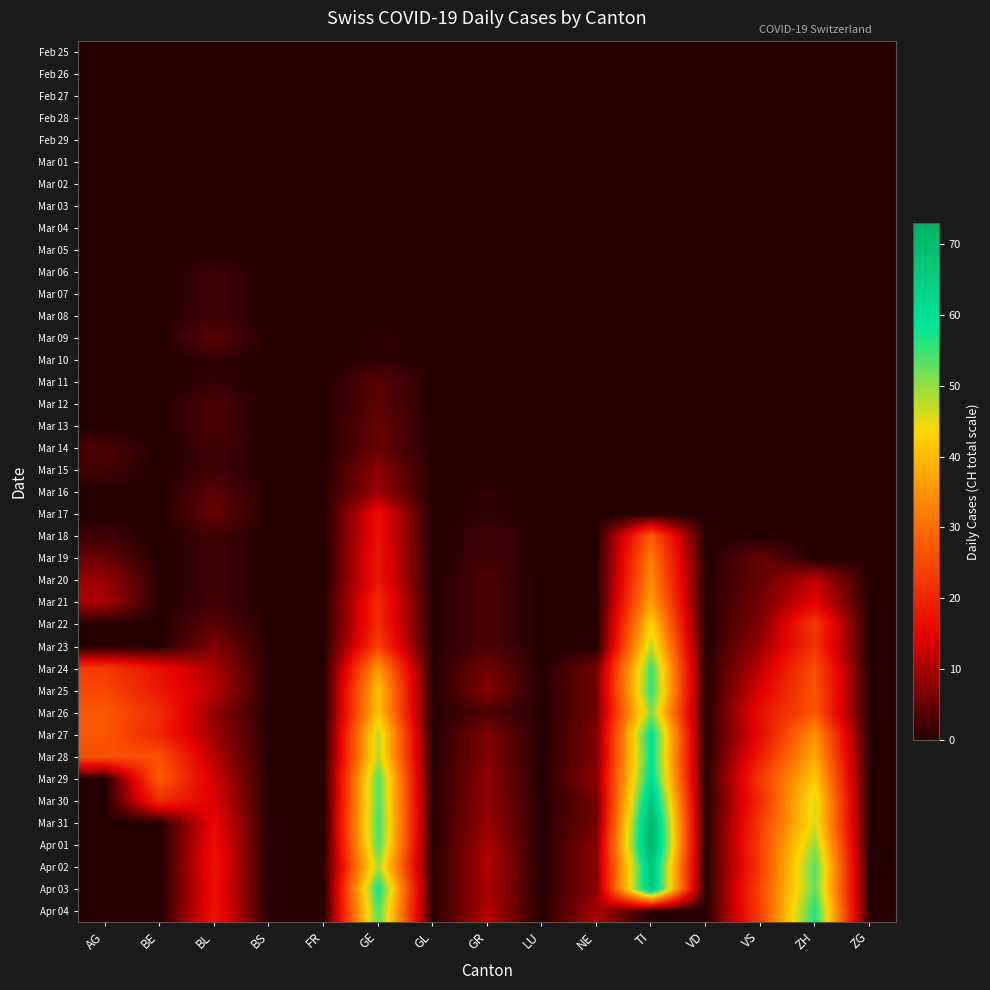

What is the total value across all series at VS?

273